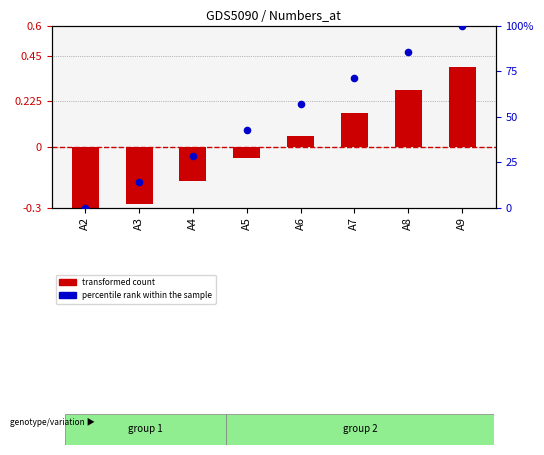

At how many categories does at least one series exceed 82?

2